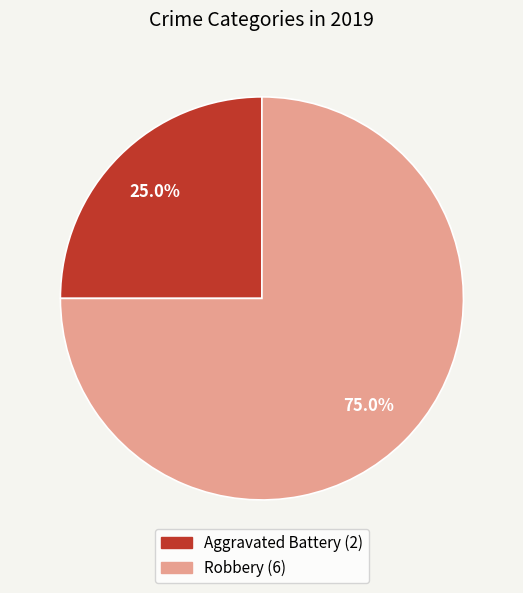

To the nearest percent, what is the combined percentage of Aggravated Battery and Robbery?

100%